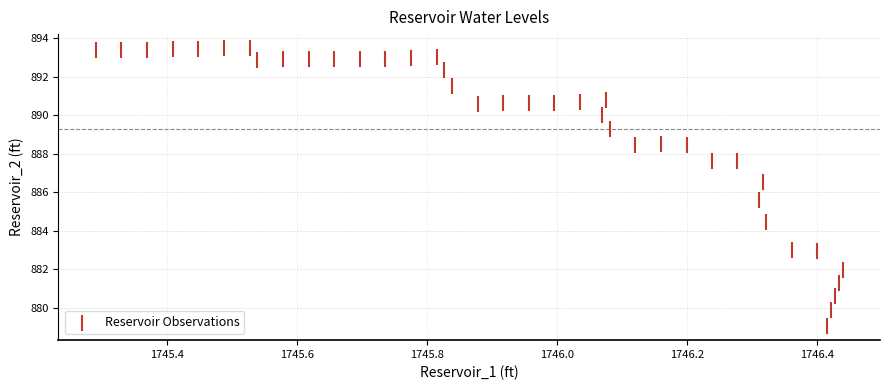

What is the range of X values (max minus min)?

1.1